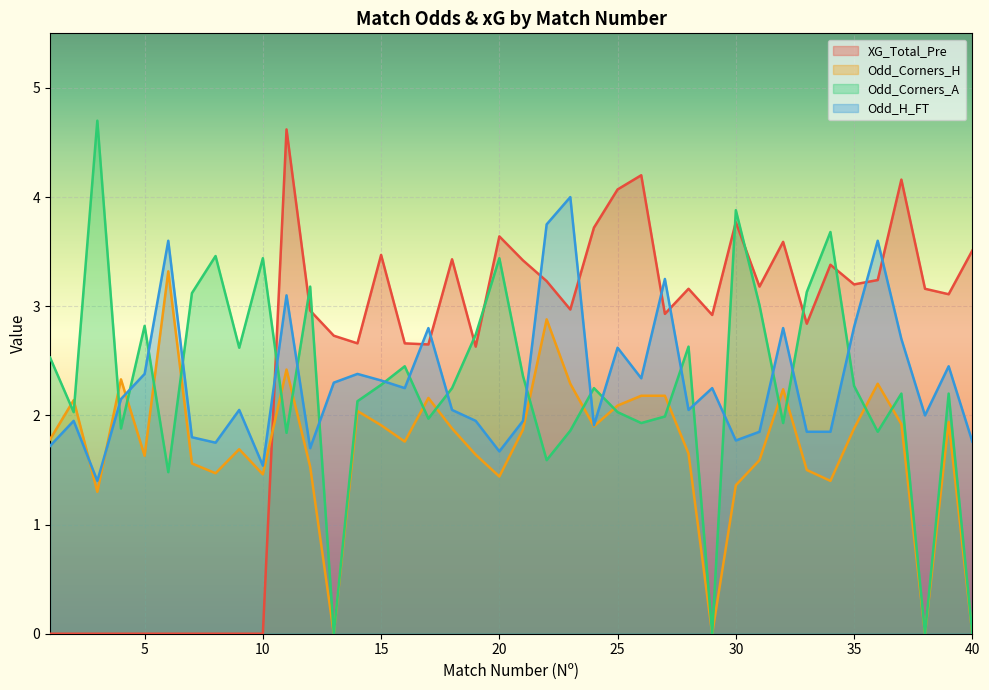

At which category does Odd_Corners_H reach its first local valley?

3